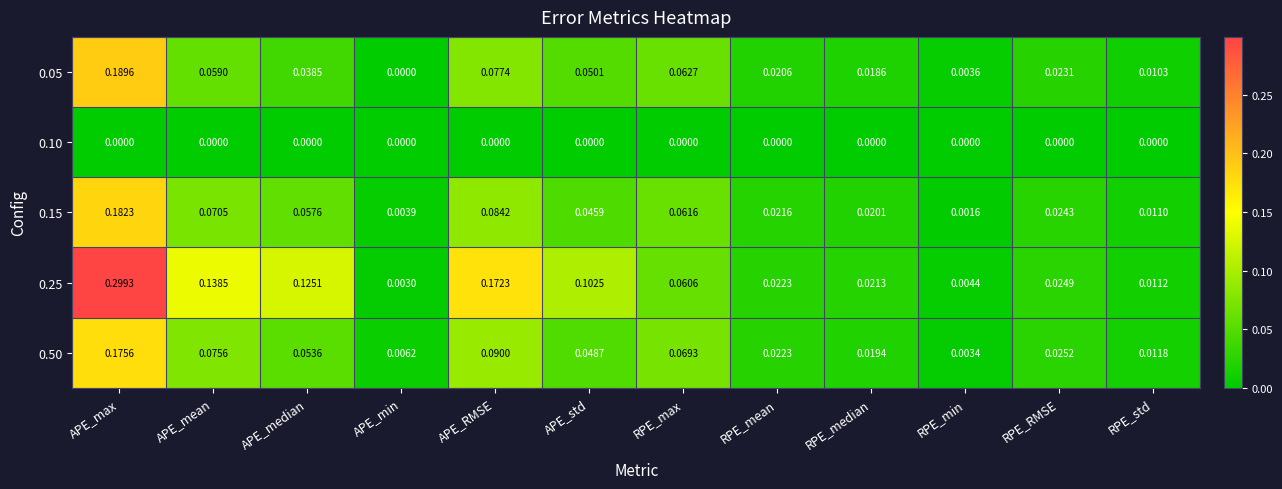

At which category is the sum across all series the highest?

APE_max